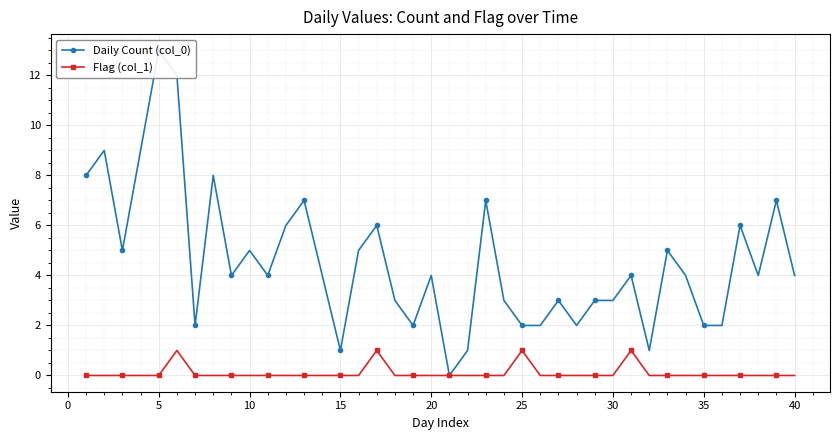

Count the number of categories in the chart.

40